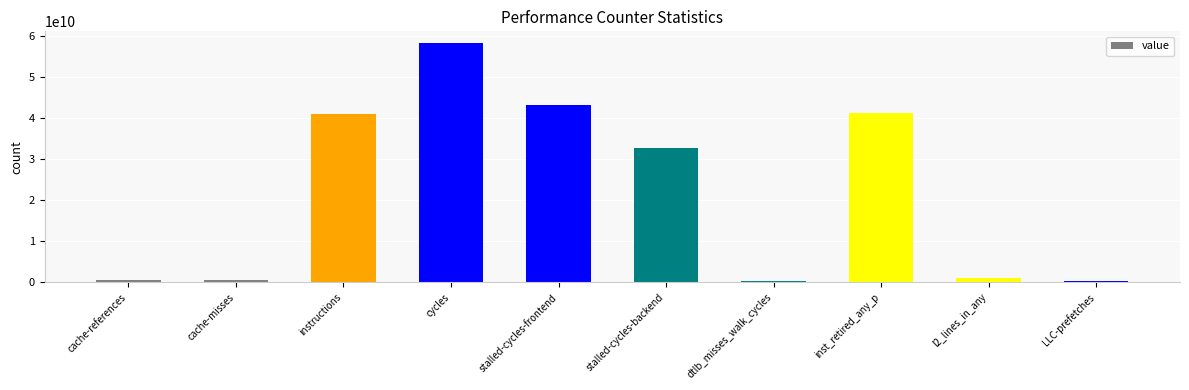

What is the sum of all values?

218581017951